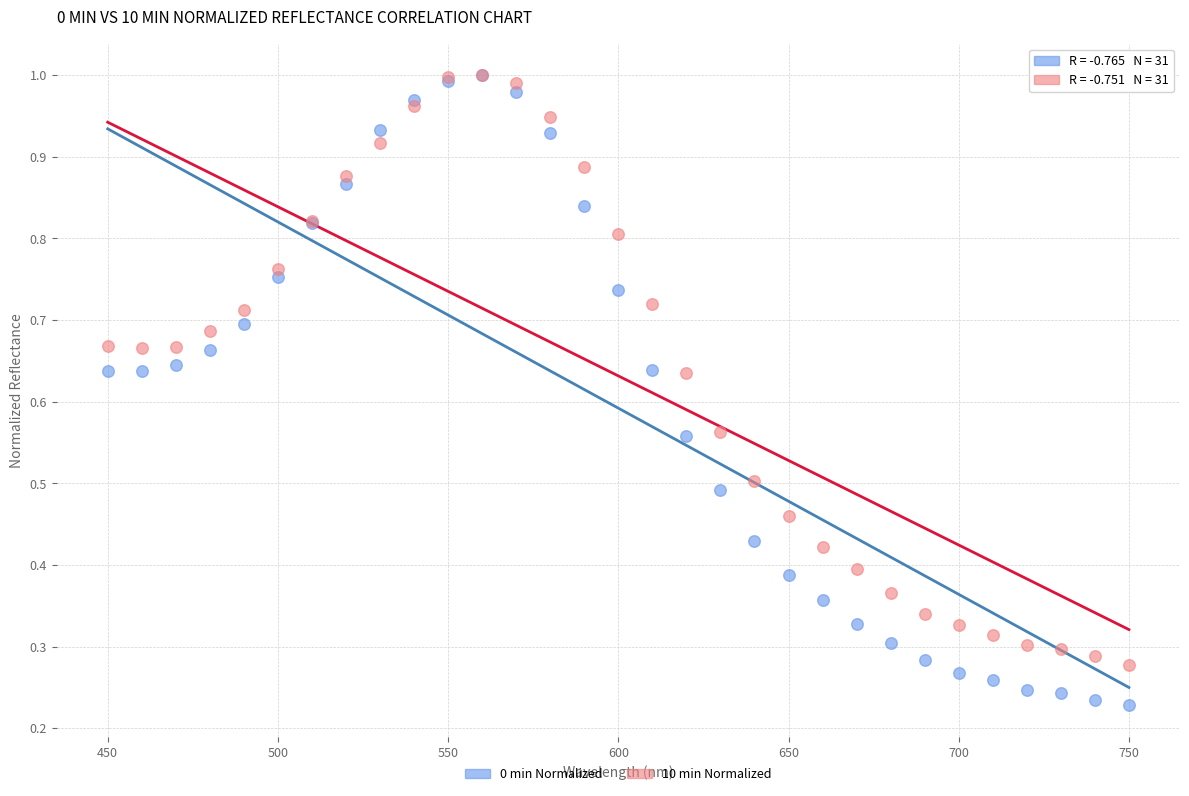

What are all the series names shown in the legend?

0 min Normalized, 10 min Normalized